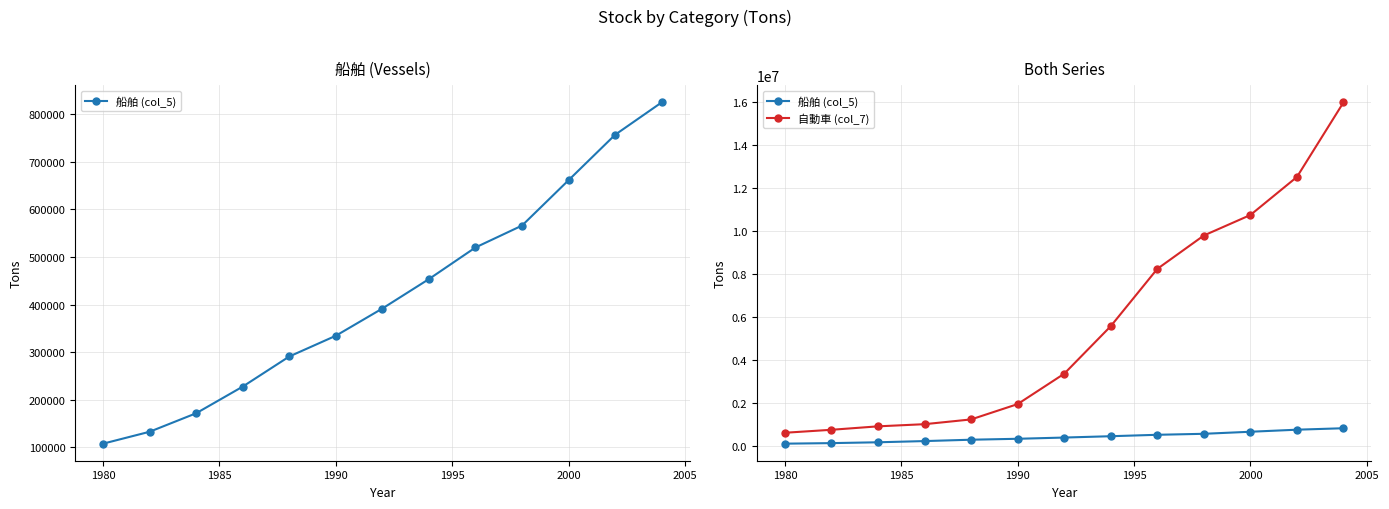

Which series has the largest range (max minus min)?

自動車 (col_7)